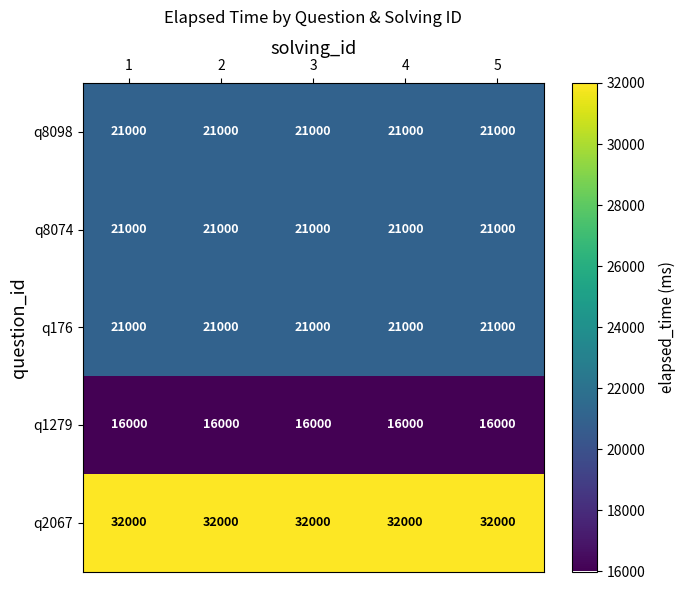

Which series has the largest total across all categories?

q2067